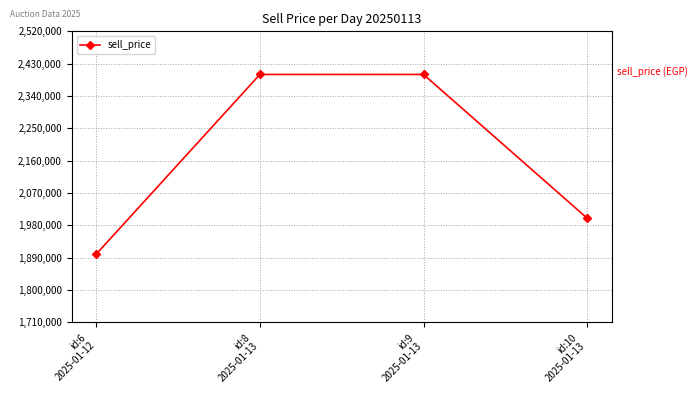

How many lines are shown in the chart?

1